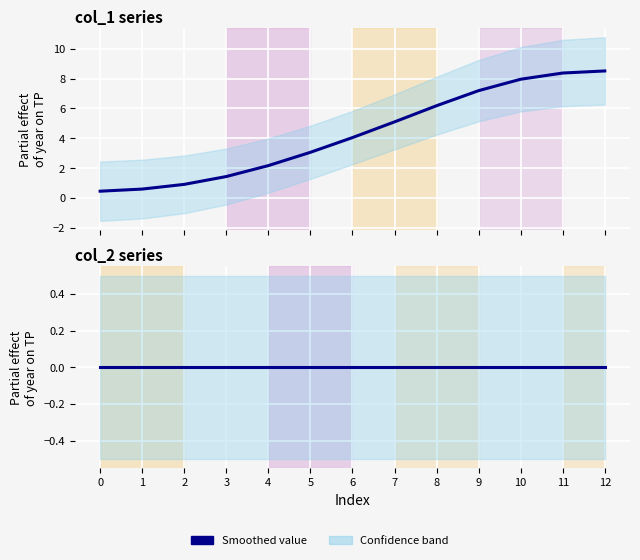

True or false: col_2 and col_1 intersect in this chart.

False